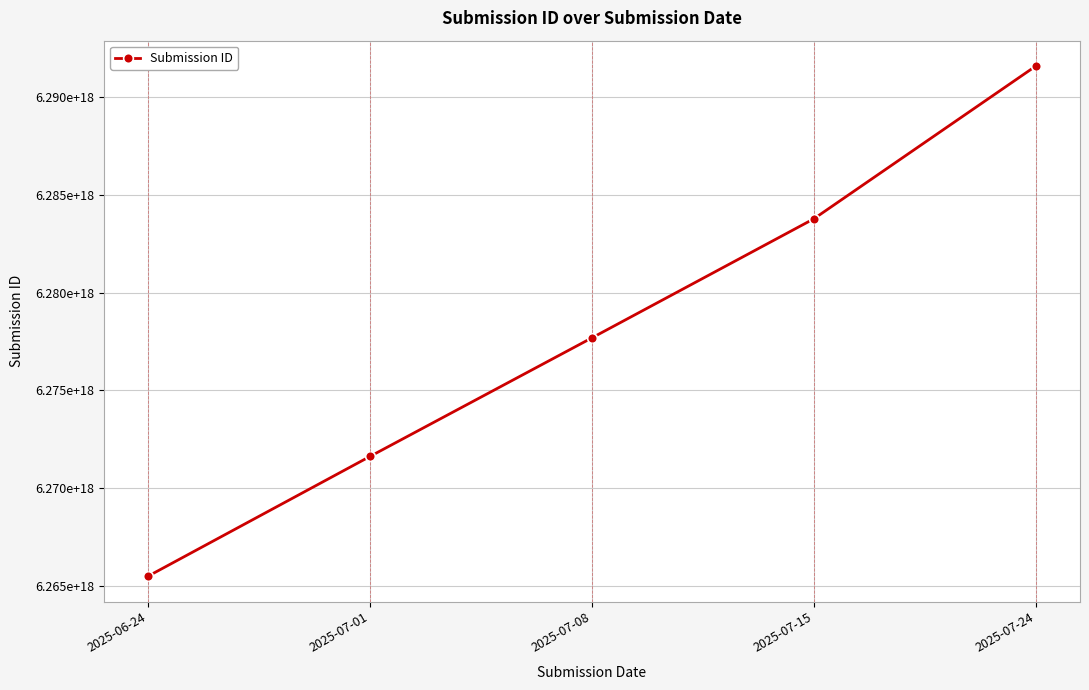

What is the label of the 4th point from the right?

2025-07-01